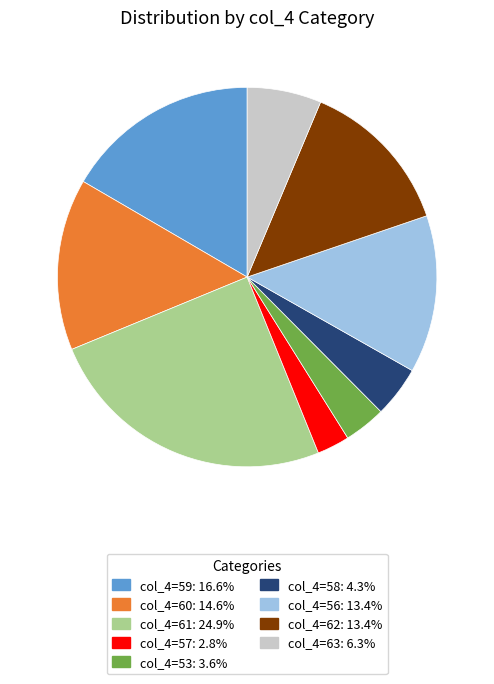

Is there a majority slice in this chart?

No